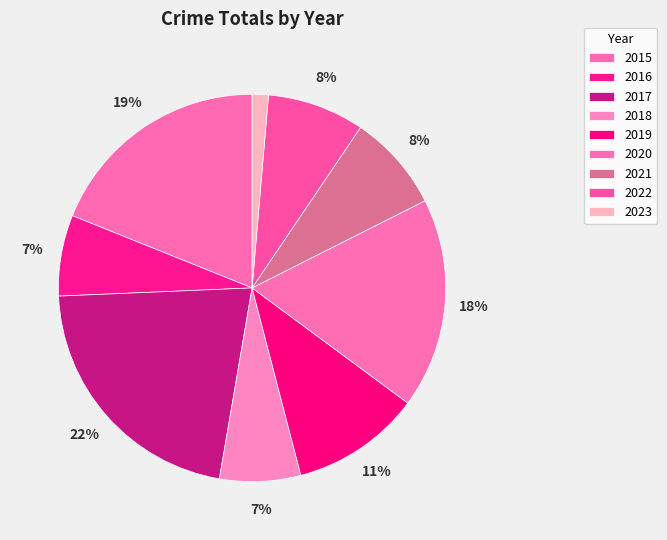

What is the smallest slice in the pie chart?

2023